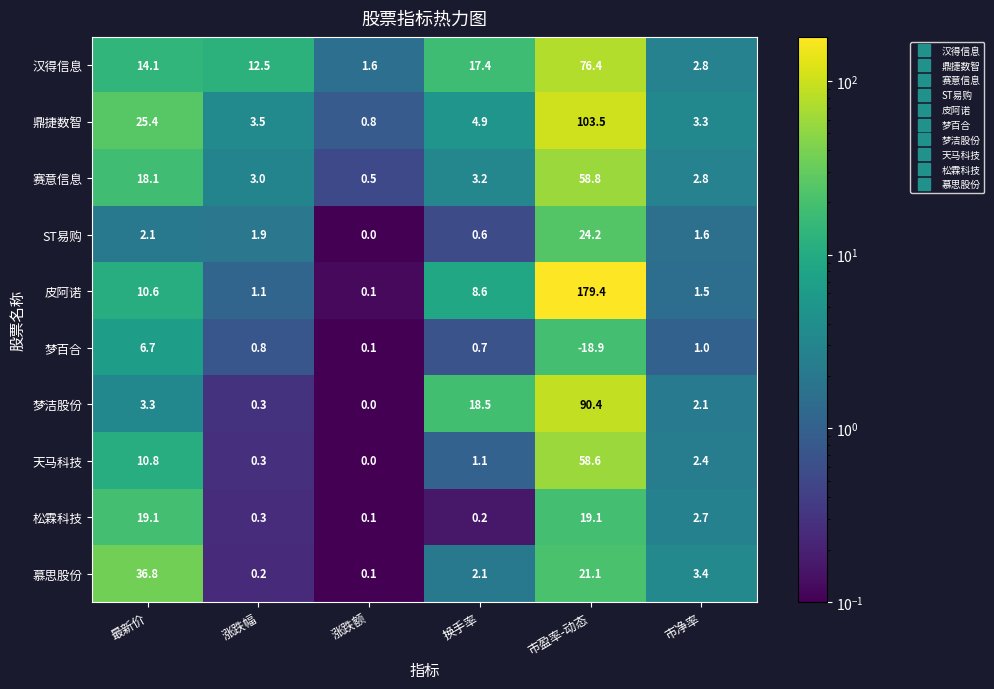

What is the total value across all series at 最新价?

147.0